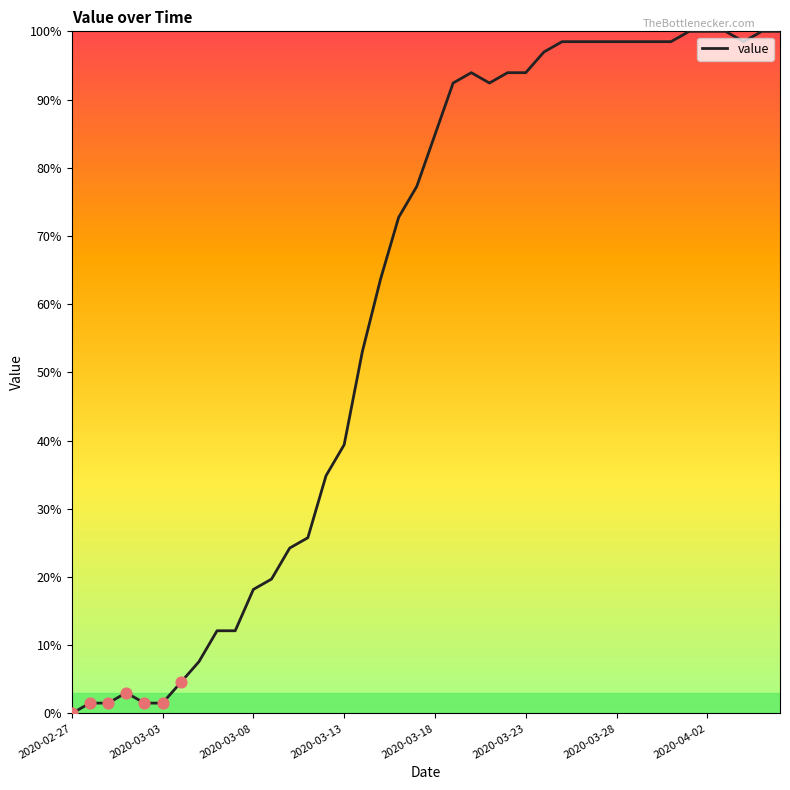

What is the maximum value shown in the chart?

100.0